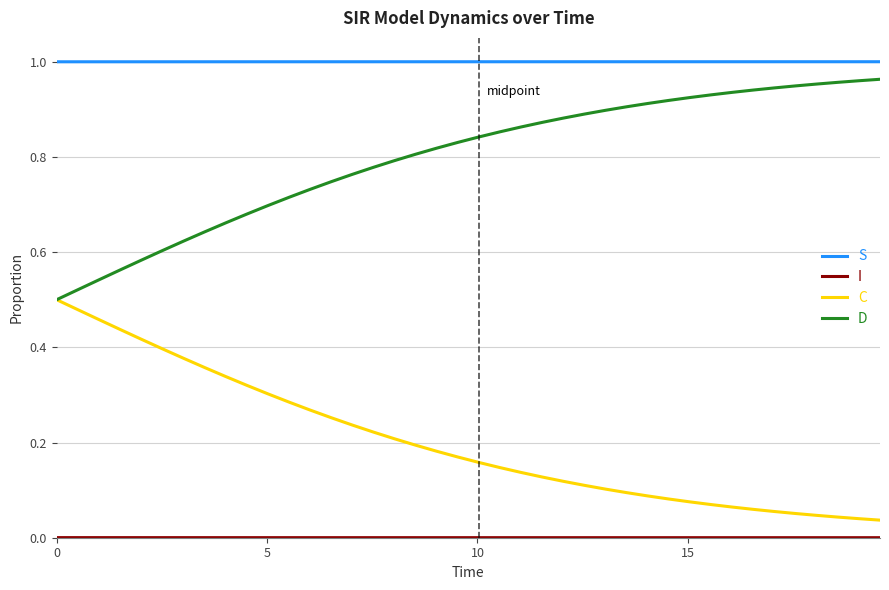

True or false: S and D intersect in this chart.

False